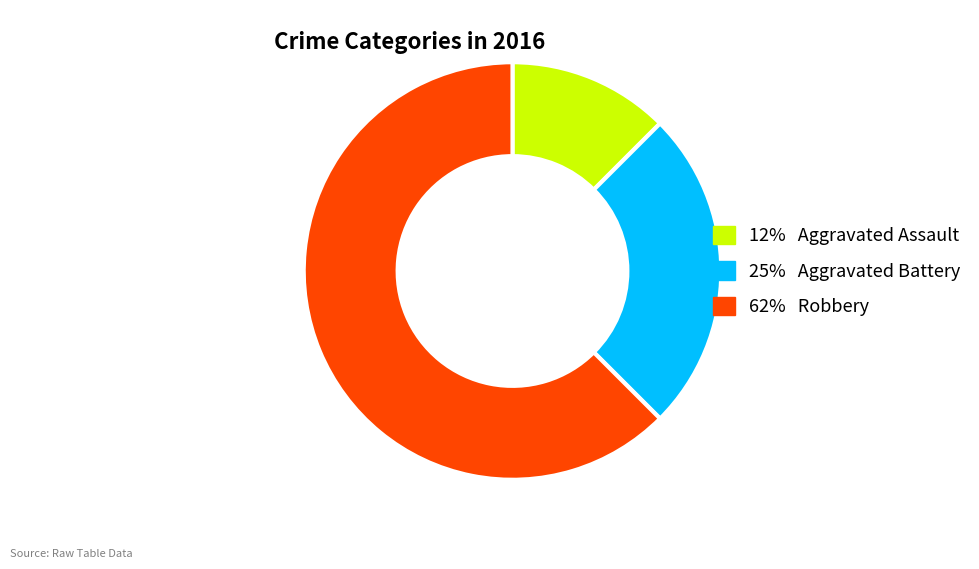

Is there any slice that represents more than half of the pie?

Yes